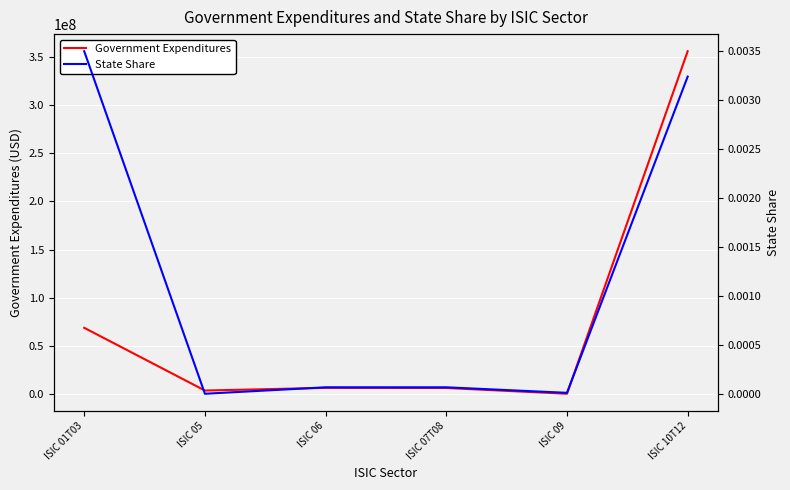

The value of State Share at ISIC 09 is 0.0. True or false?

True